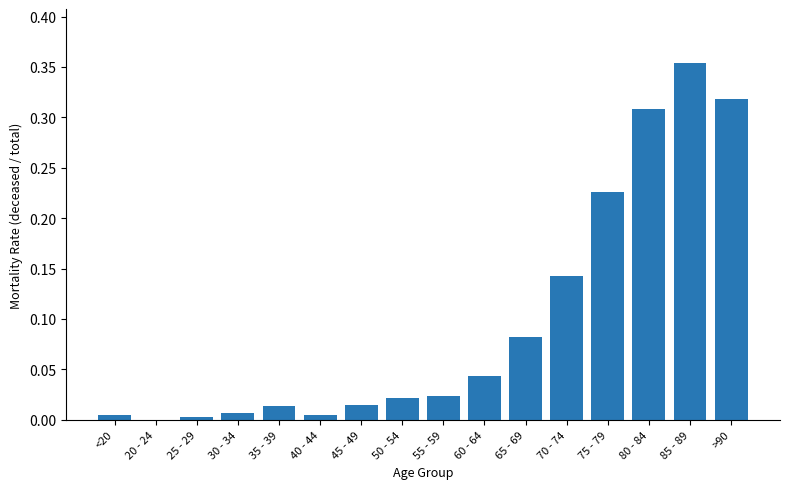

Is it true that the value at 75 - 79 is 0.1?

False